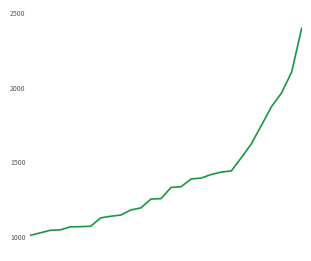

What is the minimum value shown in the chart?

1005